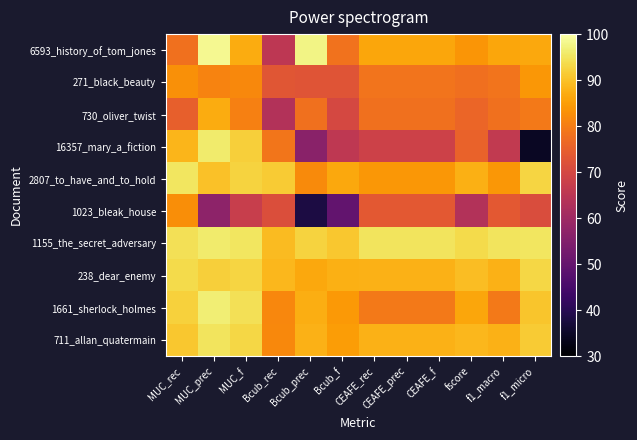

Which series has the largest total across all categories?

1155_the_secret_adversary